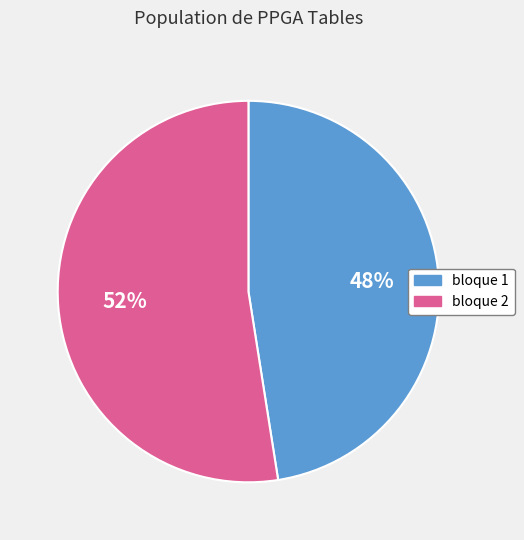

Which slice represents more than half of the pie?

bloque 2